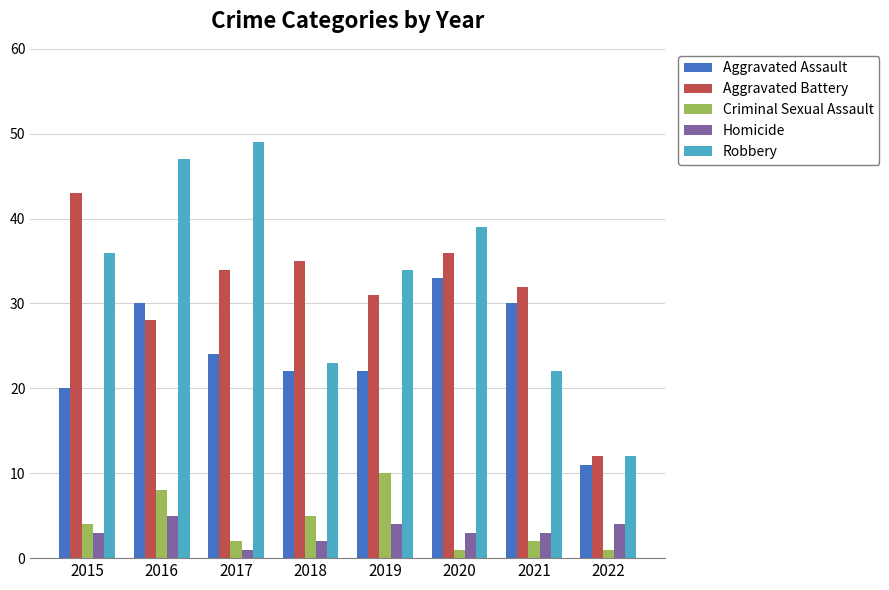

At which label is Aggravated Battery closest to 27?

2016